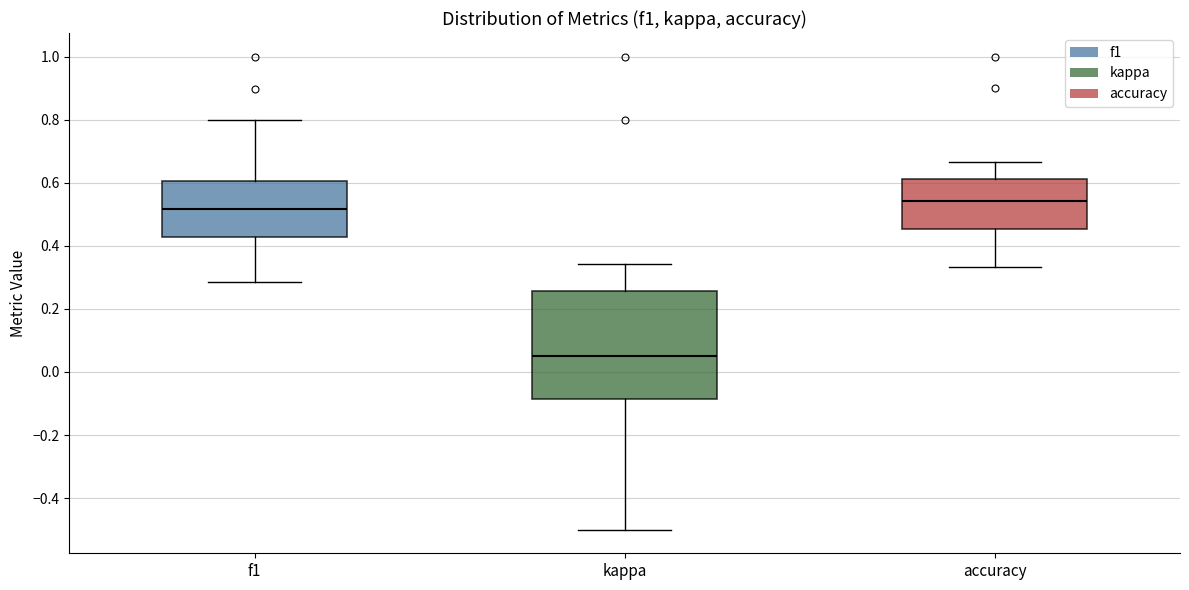

Reading left to right, read every box against the y-axis: the position of its median line, the range the box covers, and the ends of its whiskers. The values are not printed on the chart, so give them approximately, as read against the axis.

f1: median 0.52, box 0.42 to 0.60, whiskers 0.28 to 0.80
kappa: median 0.06, box -0.08 to 0.26, whiskers -0.50 to 0.34
accuracy: median 0.54, box 0.46 to 0.62, whiskers 0.34 to 0.66